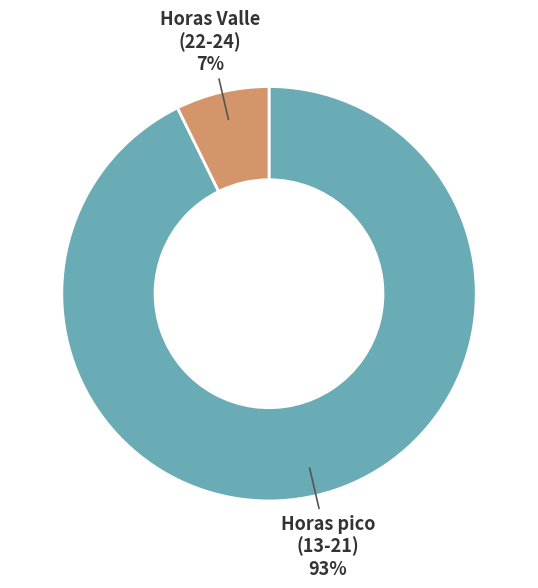

Does any single category account for the majority?

Yes